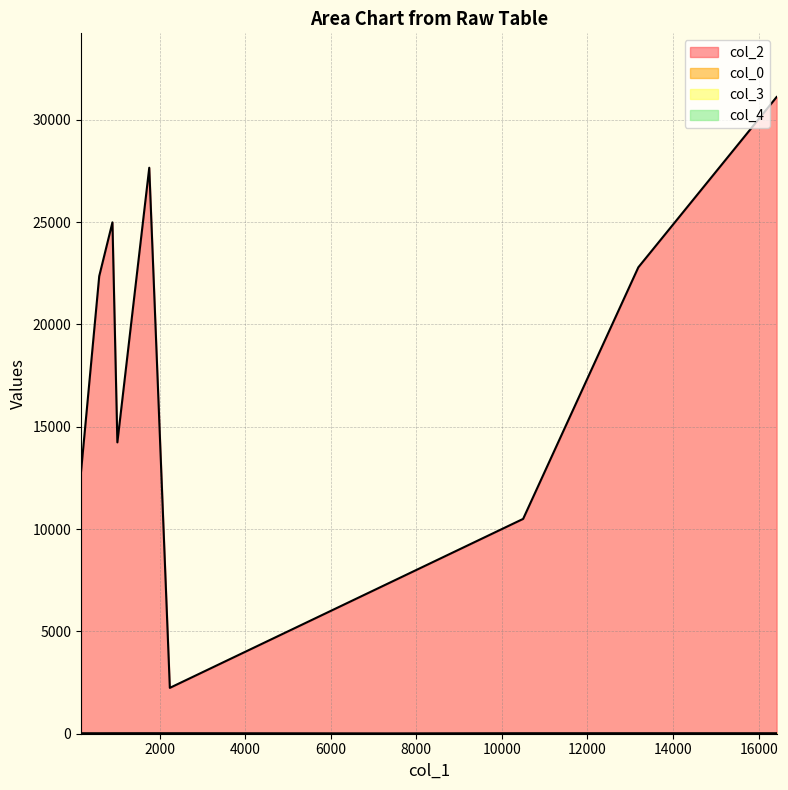

How many lines are shown in the chart?

4